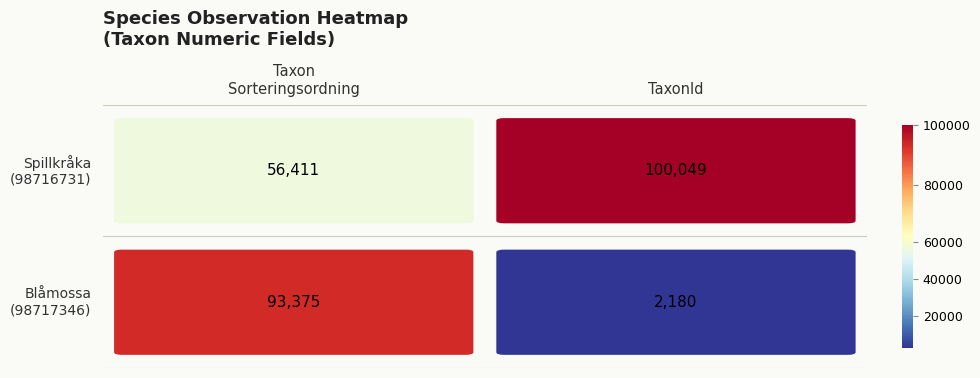

List the labels in order of 98717346 value, largest first.

0, 1